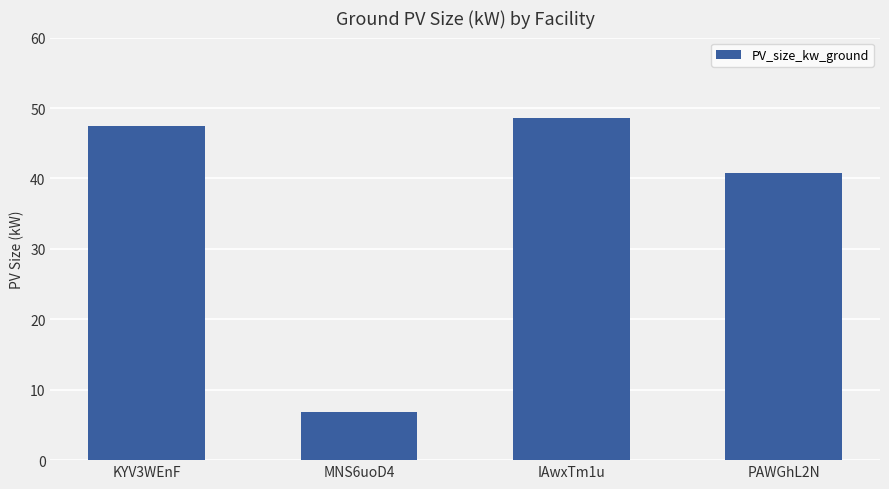

At which category does the chart reach its minimum across all series?

MNS6uoD4